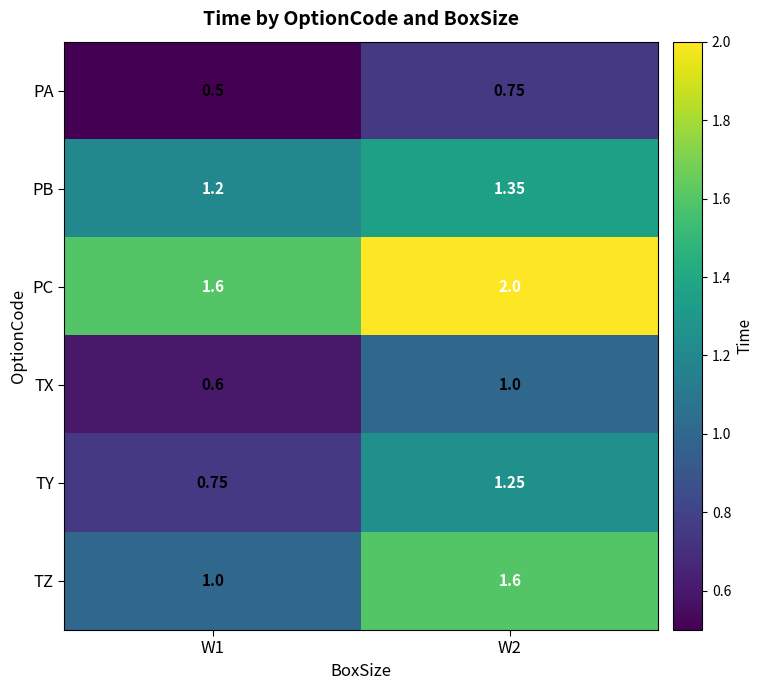

At W2, list the series in order from smallest to largest.

PA, TX, TY, PB, TZ, PC